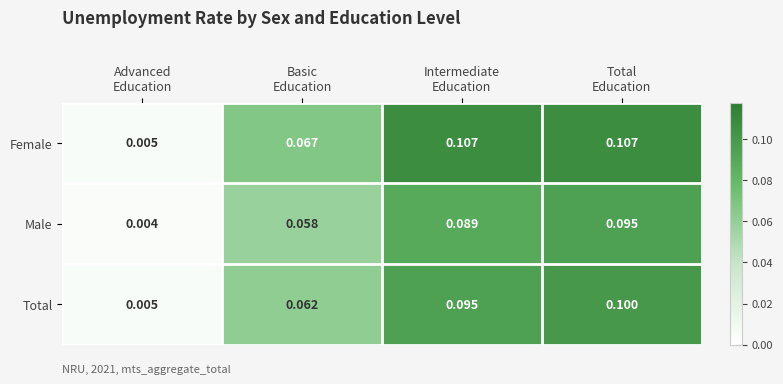

Which series has the largest total across all categories?

Female